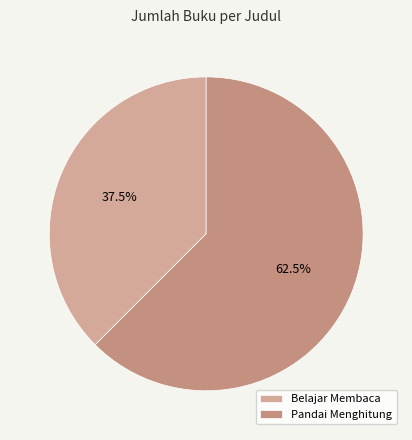

To the nearest percent, what percentage of the pie is Belajar Membaca?

38%